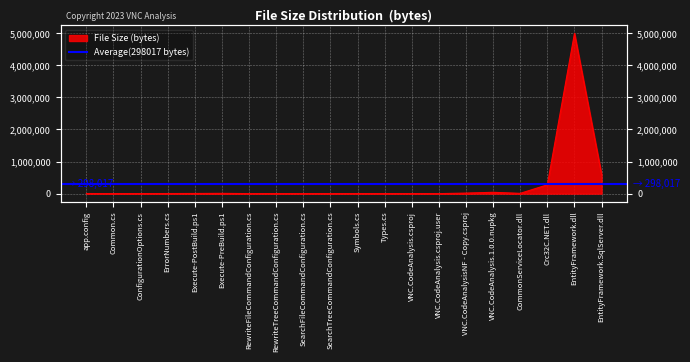

What is the label of the 6th point from the right?

VNC.CodeAnalysisNF - Copy.csproj